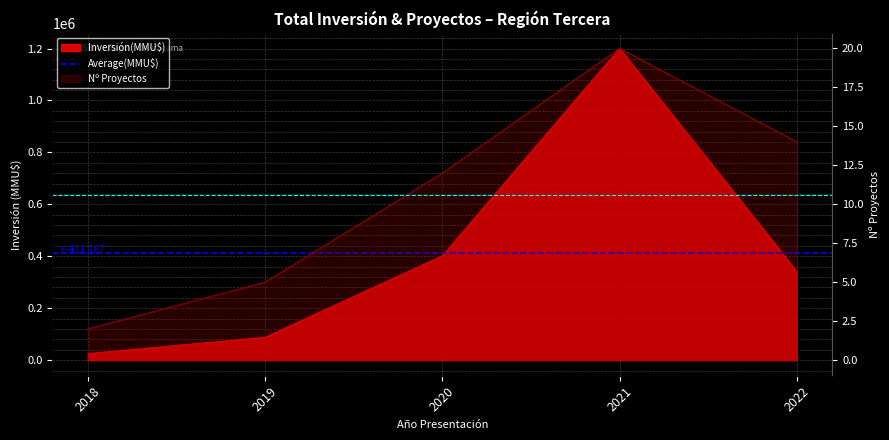

What value does the data have at 2021, to the nearest 10?

20